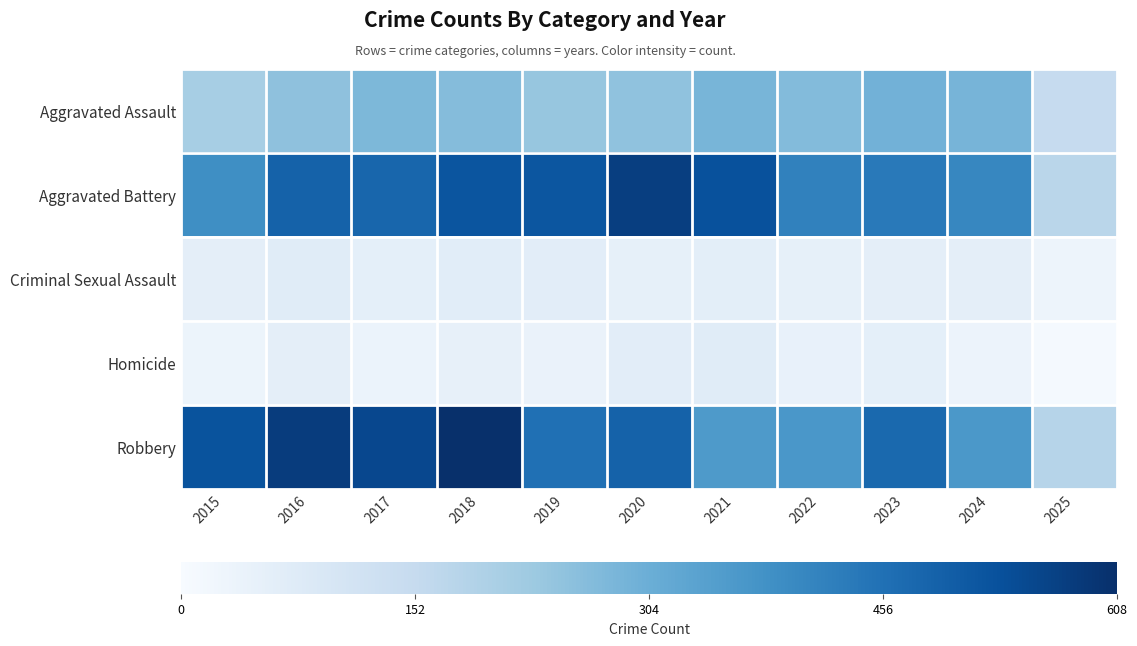

At which category does the chart reach its peak across all series?

2018